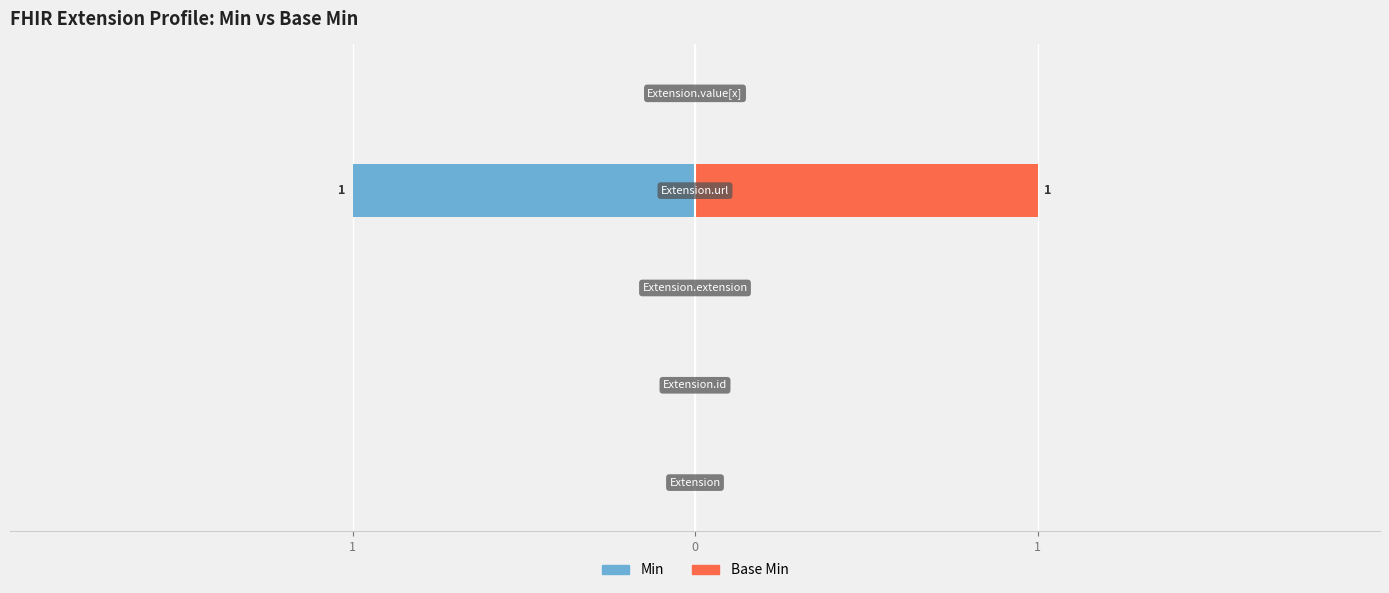

Which category has the lowest value across all series?

Extension